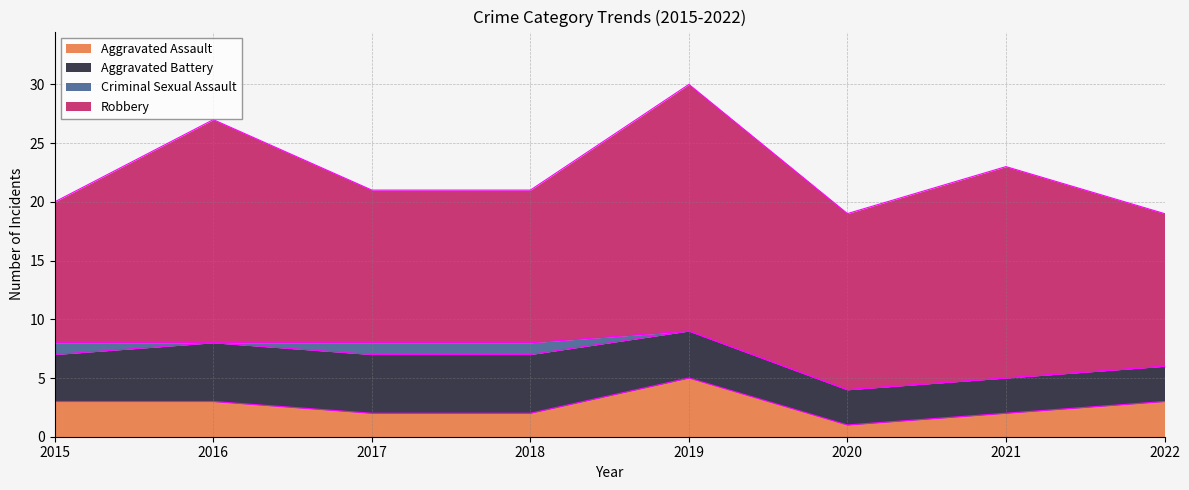

At which category does Robbery reach its first local valley?

2020